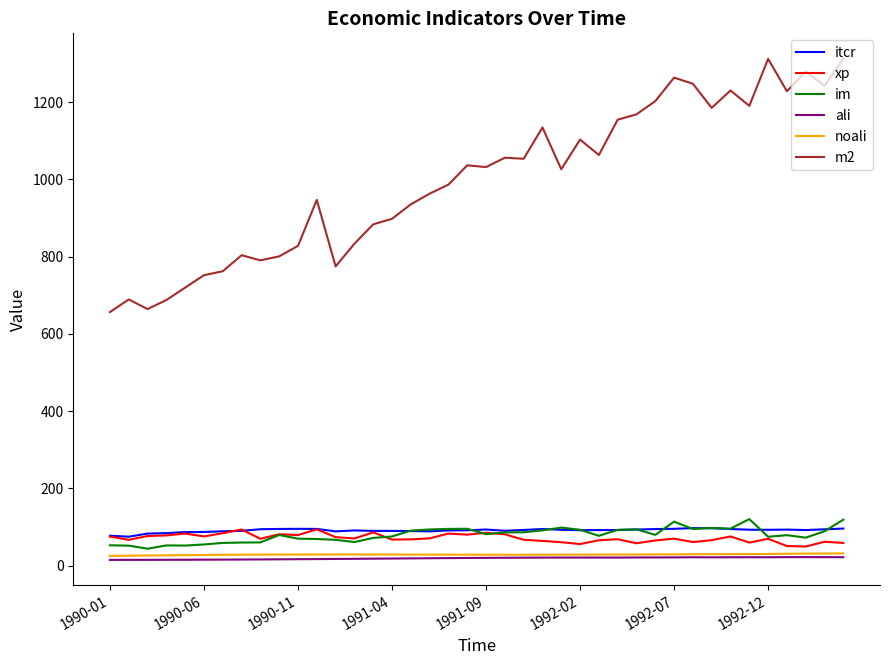

What is the lowest value of the itcr series?

74.8